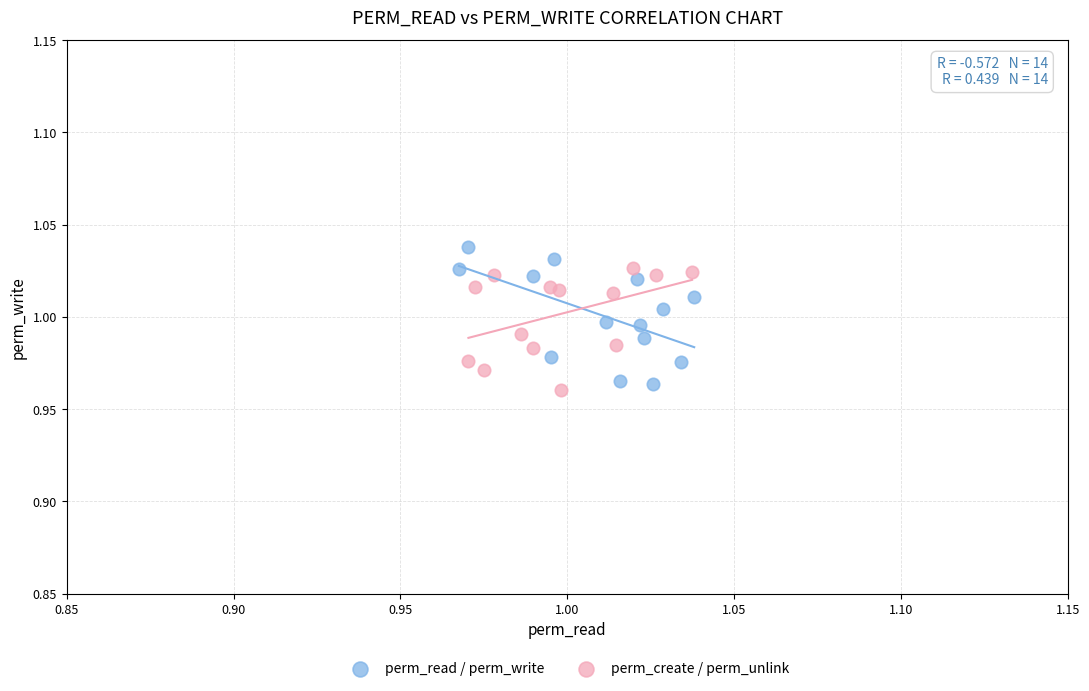

Which series has the widest spread of Y values?

perm_read / perm_write